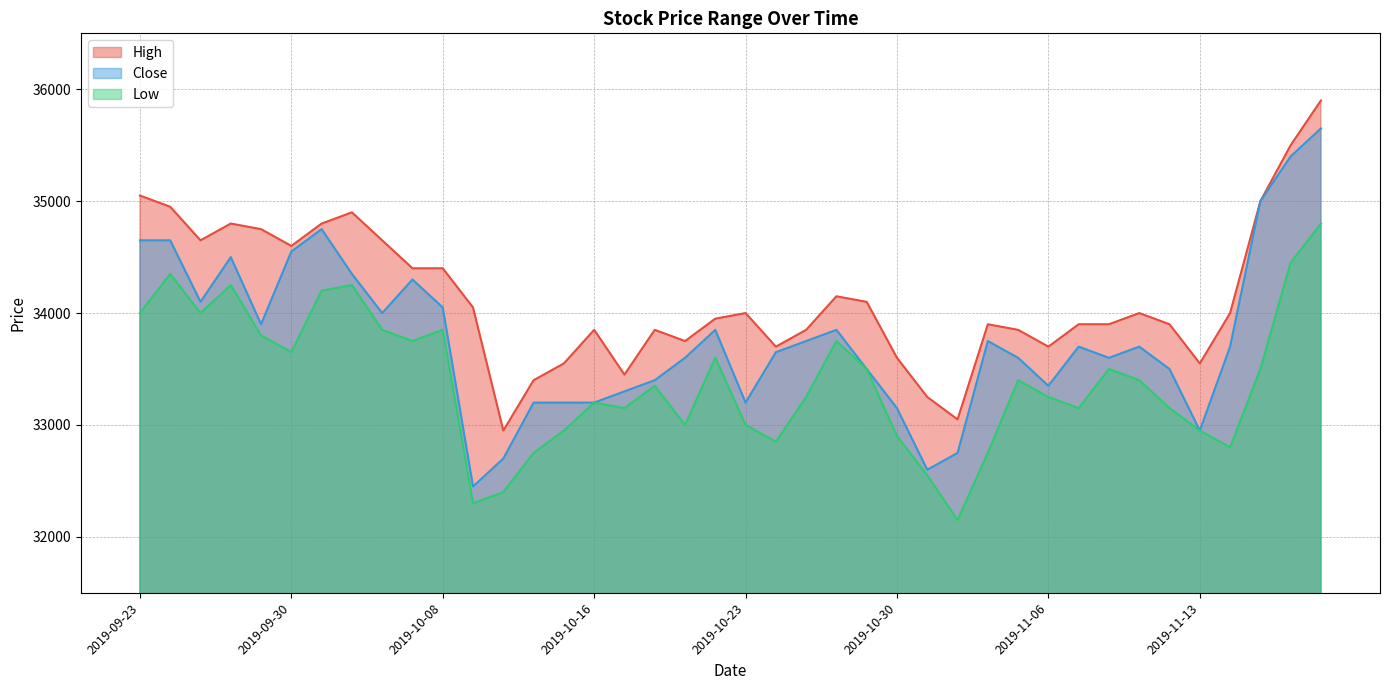

What is the smallest value displayed?

32150